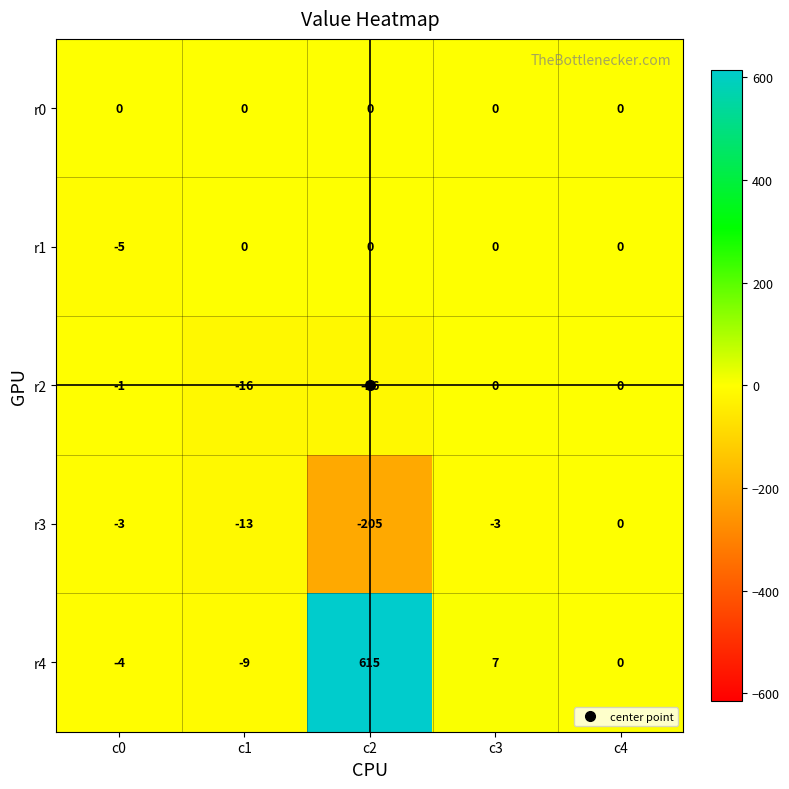

Between c3 and c4, which series saw the biggest shift?

r4